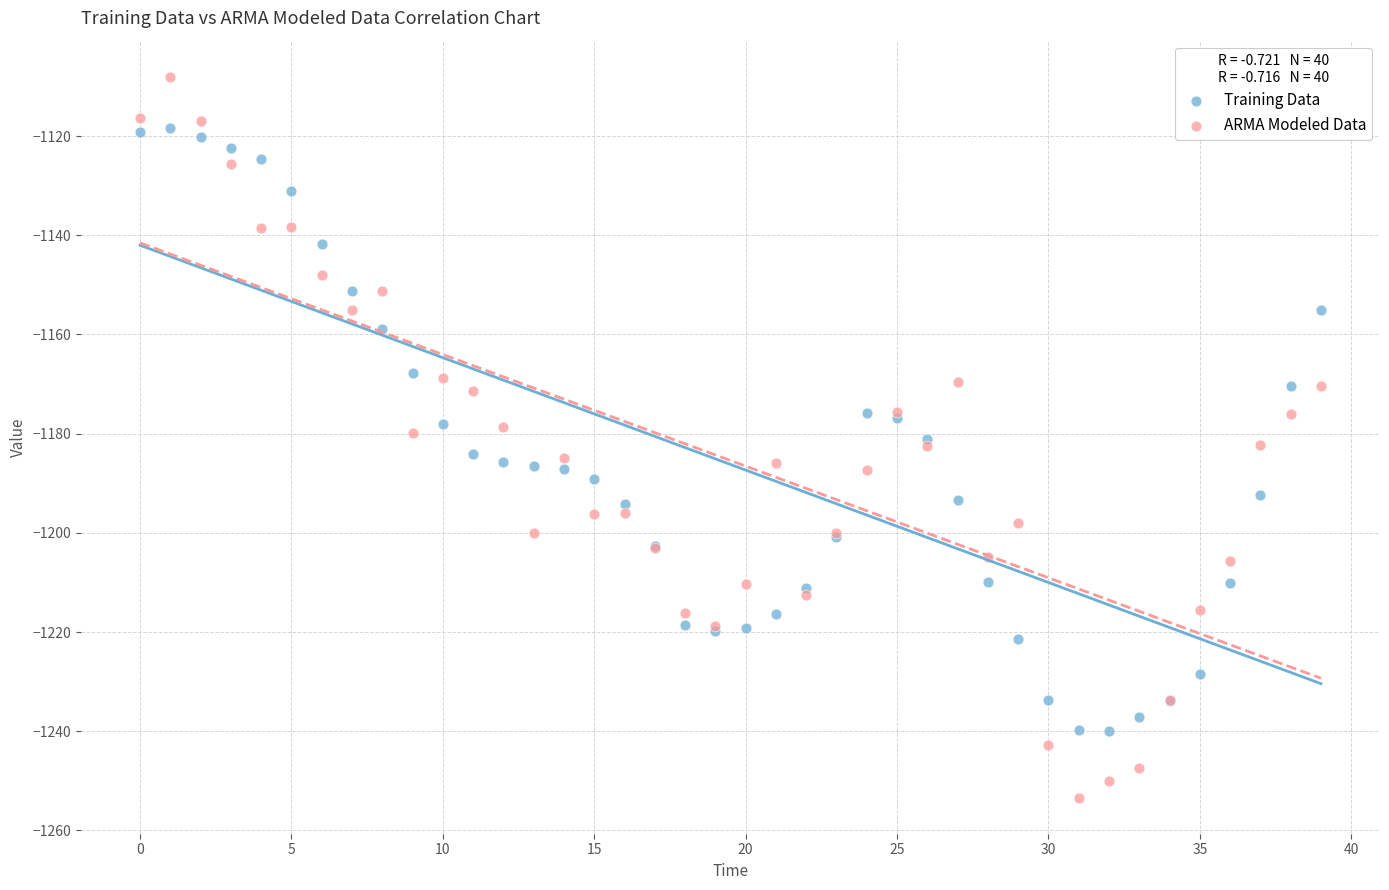

What are all the series names shown in the legend?

Training Data, ARMA Modeled Data